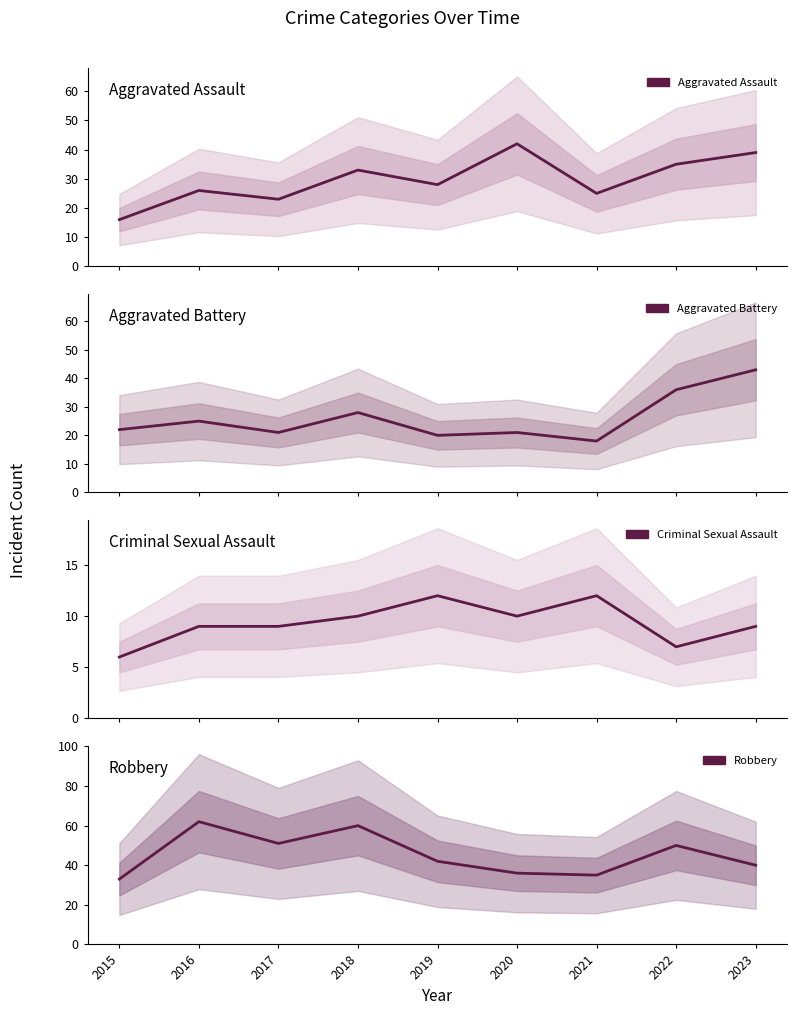

Is the value of Criminal Sexual Assault at 2023 greater than the value of Robbery at 2020?

No